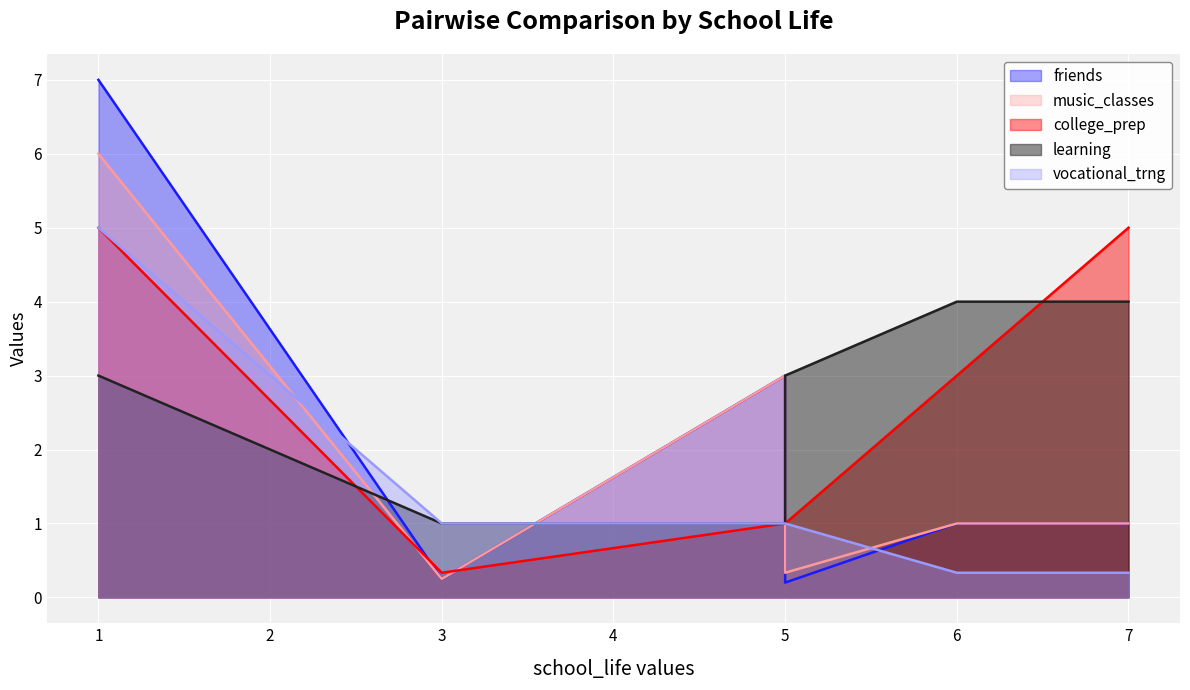

Is the value of music_classes at school_life greater than the value of friends at learning?

Yes